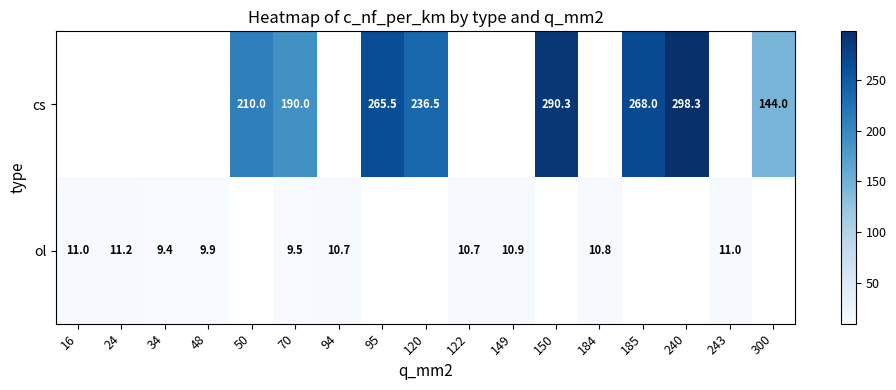

The value of ol at 34 is 15.6. True or false?

False